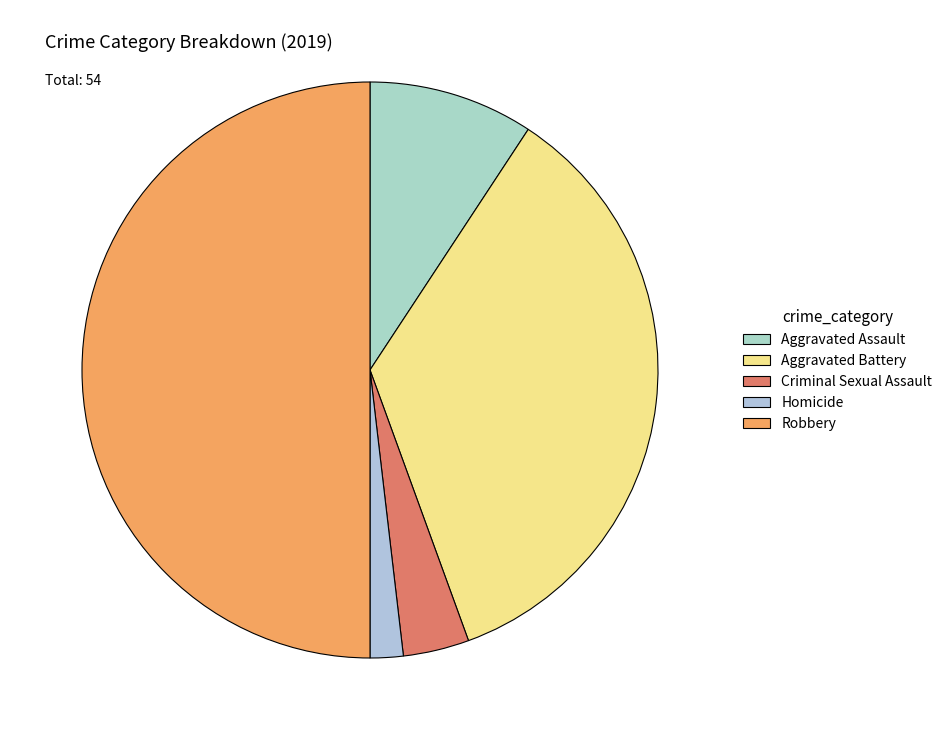

Is it true that Aggravated Battery is 35% of the pie?

True